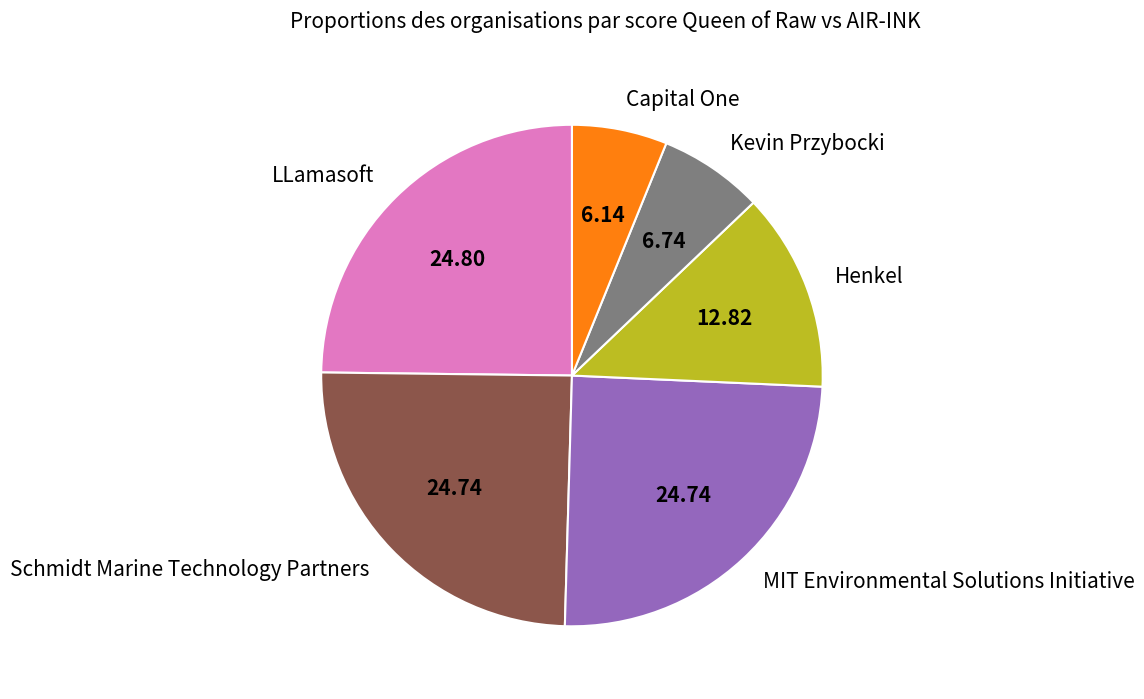

Between Capital One and Kevin Przybocki, which is larger?

Kevin Przybocki